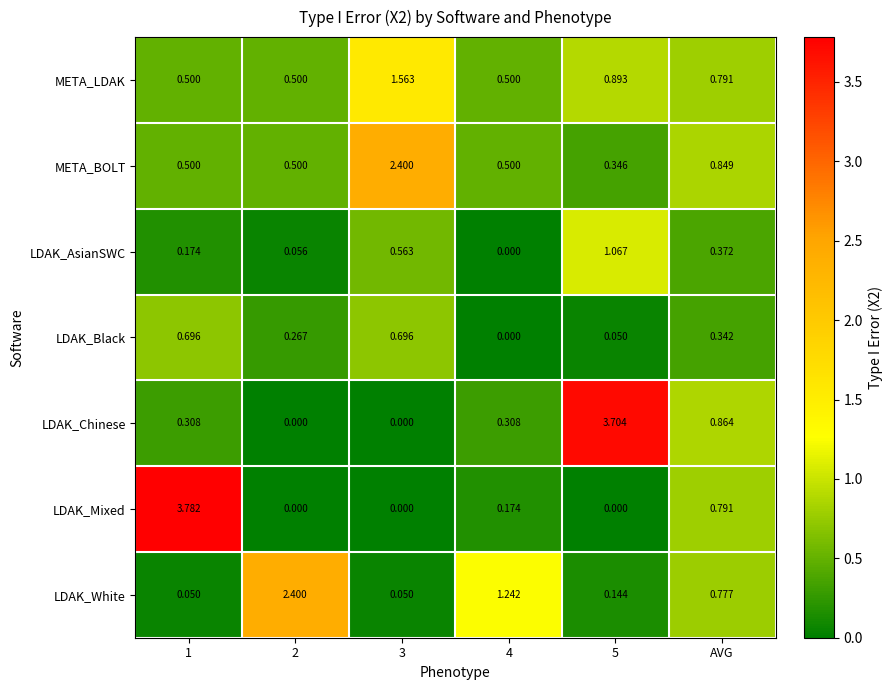

Which series has the widest spread of values?

LDAK_Mixed